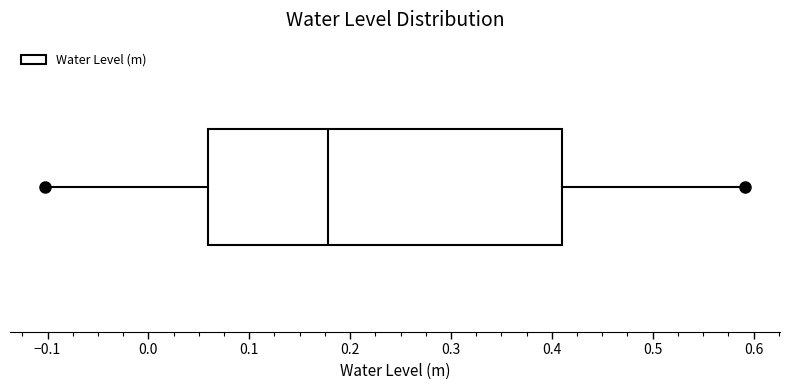

Read this box plot against the x-axis: the position of the median line, the range covered by the box, and the ends of both whiskers. The values are not printed on the chart, so give them approximately, as read against the axis.

median 0.18, box 0.06 to 0.41, whiskers -0.10 to 0.59